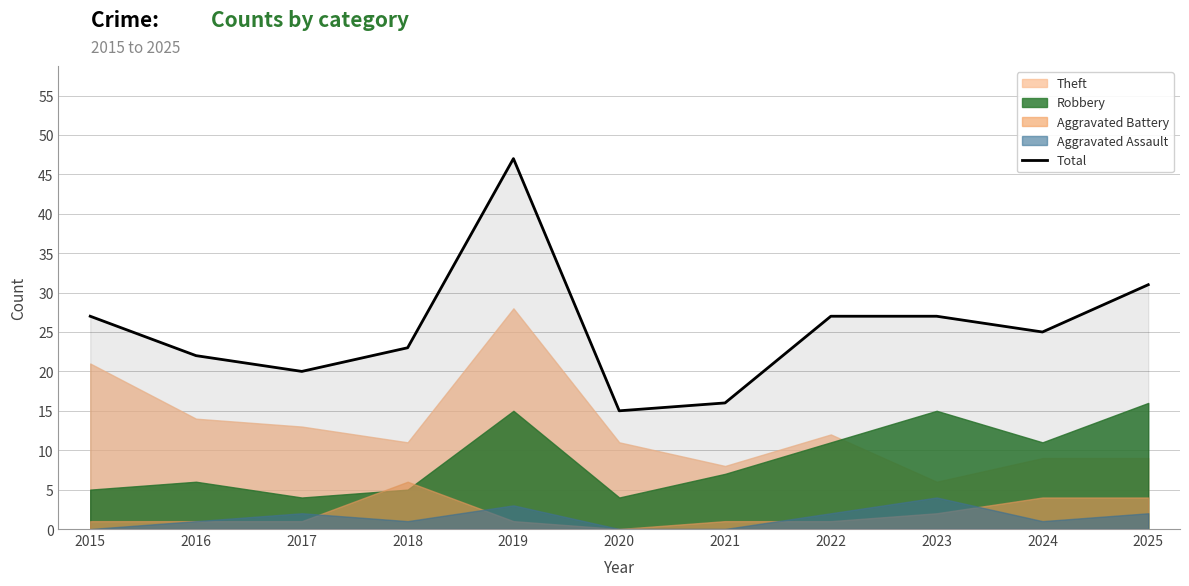

How many data points are above 25?

5